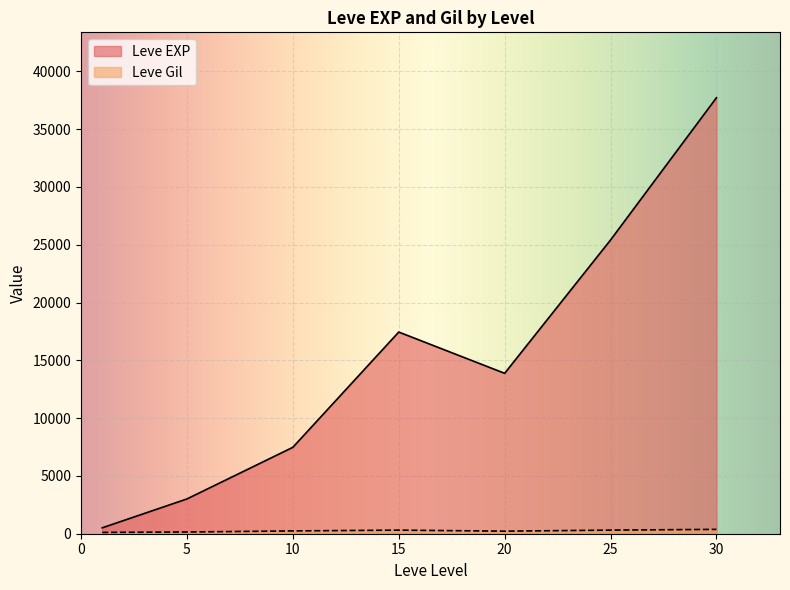

How many lines are shown in the chart?

2